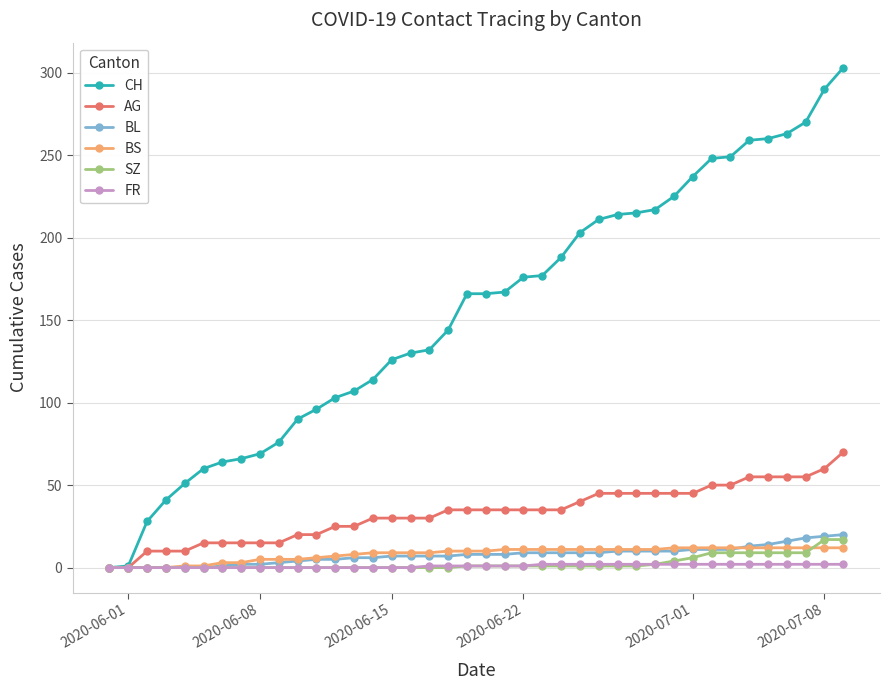

Which series has the largest range (max minus min)?

CH